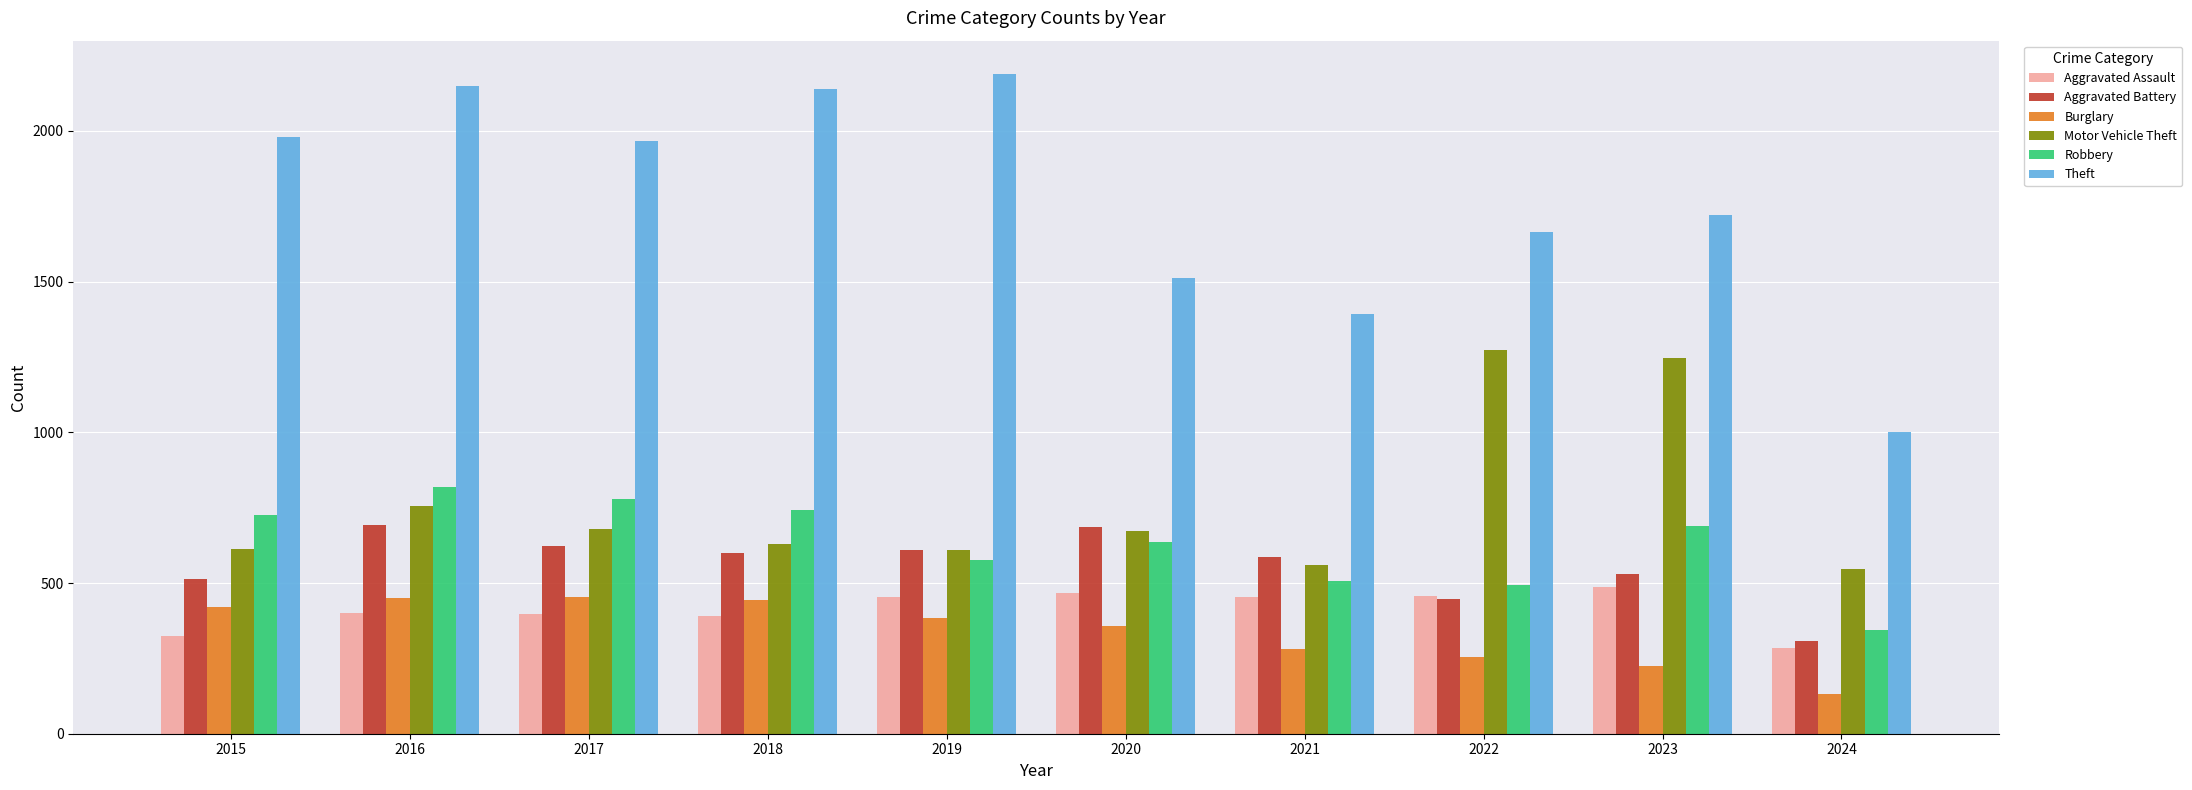

Which series has the largest total across all categories?

Theft